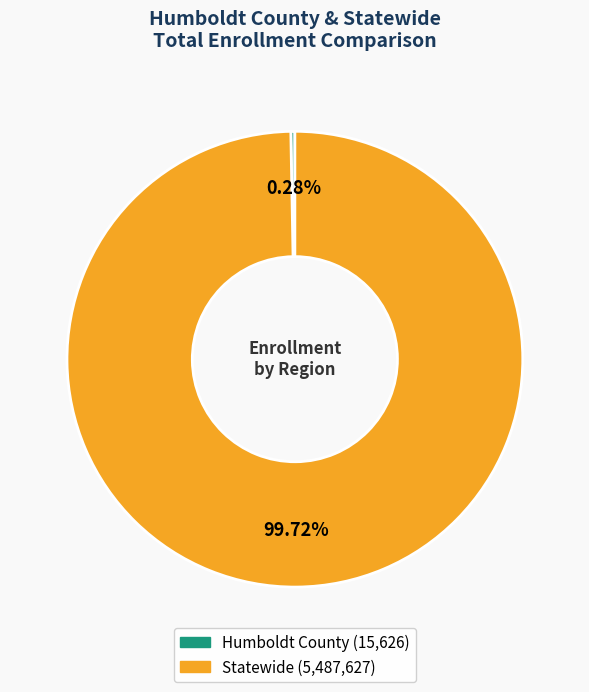

Rank the categories by value from lowest to highest.

Humboldt County, Statewide